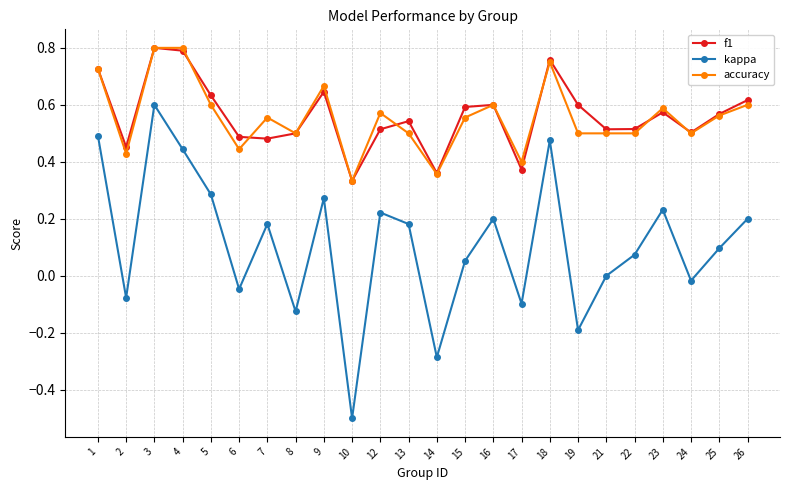

At which category is the sum across all series the highest?

3